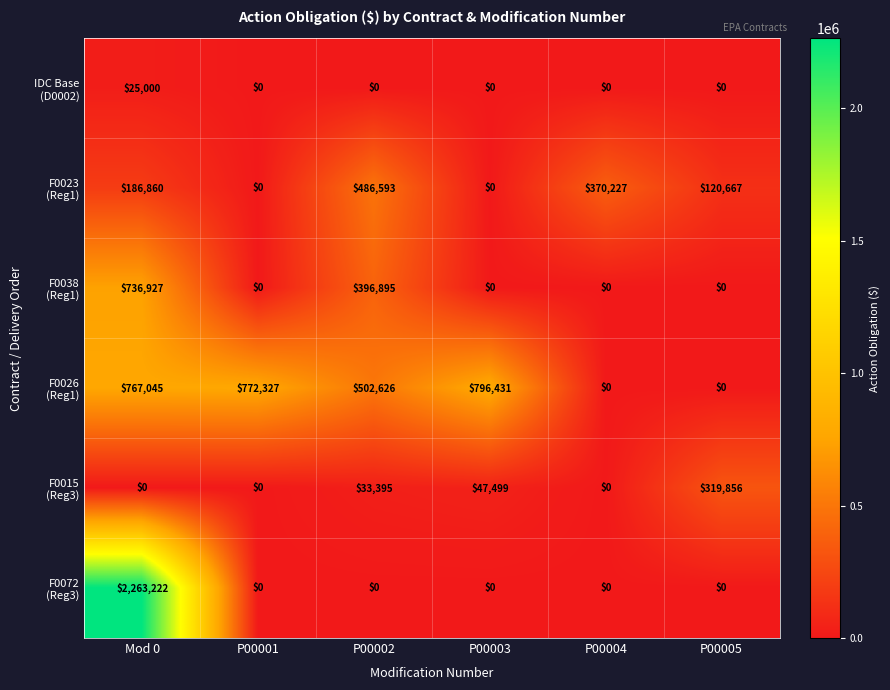

What is the maximum value shown in the chart?

2263222